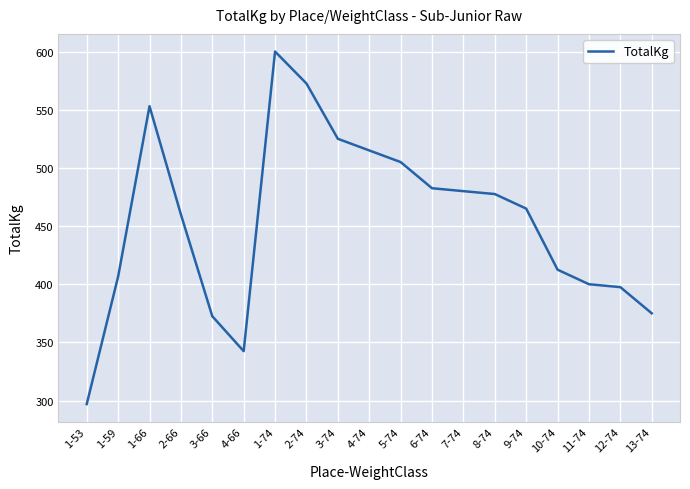

Where does the data first go above 465?

1-66